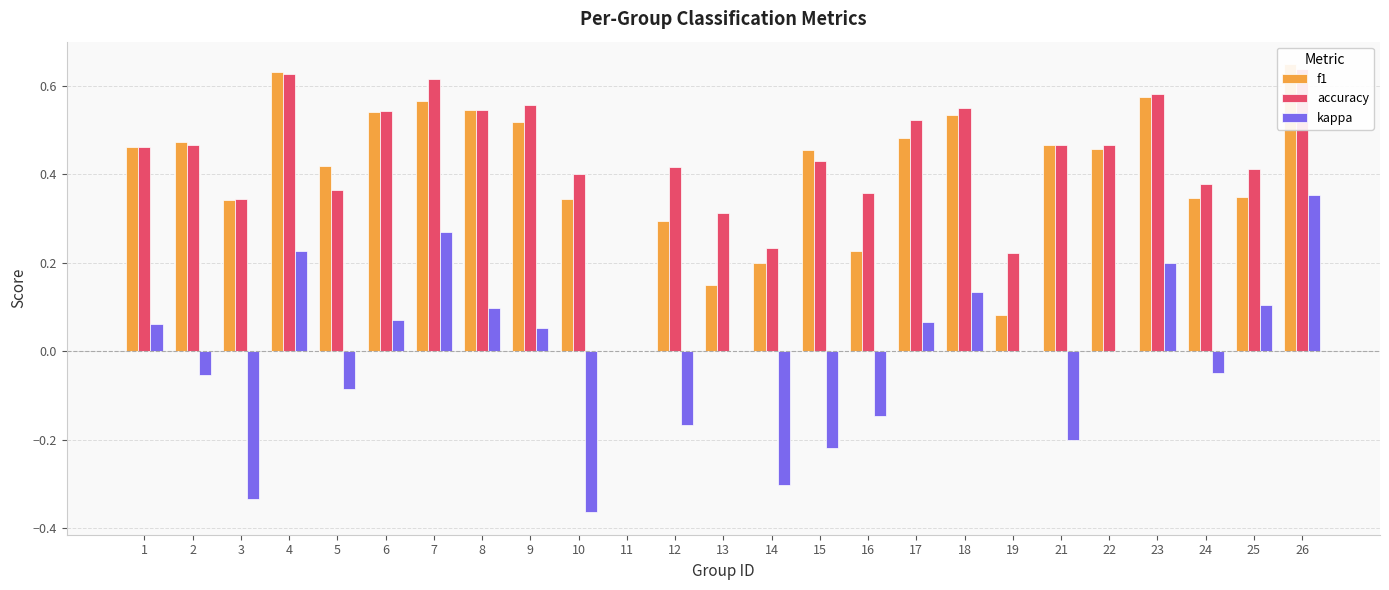

At 6, list the series in order from largest to smallest.

accuracy, f1, kappa